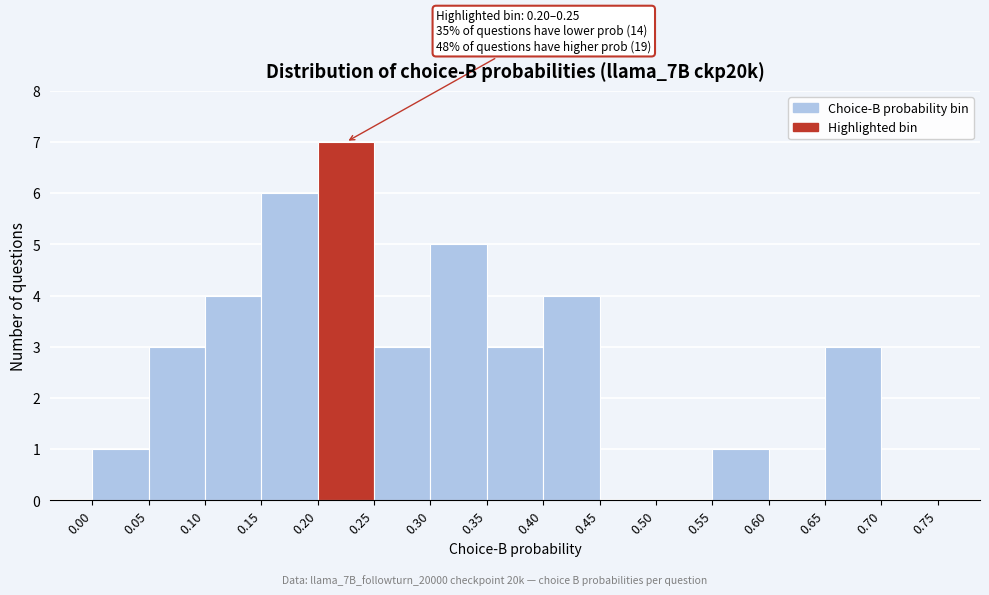

Over which range of the x-axis is the bar tallest?

0.20 to 0.25